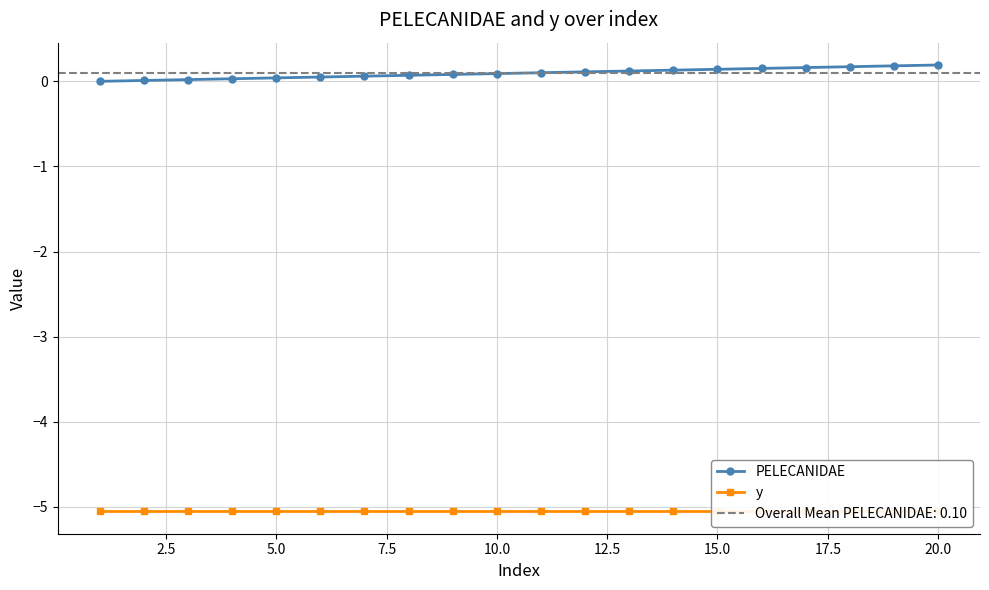

What is the spread (max minus min) of values at 20.0?

5.1